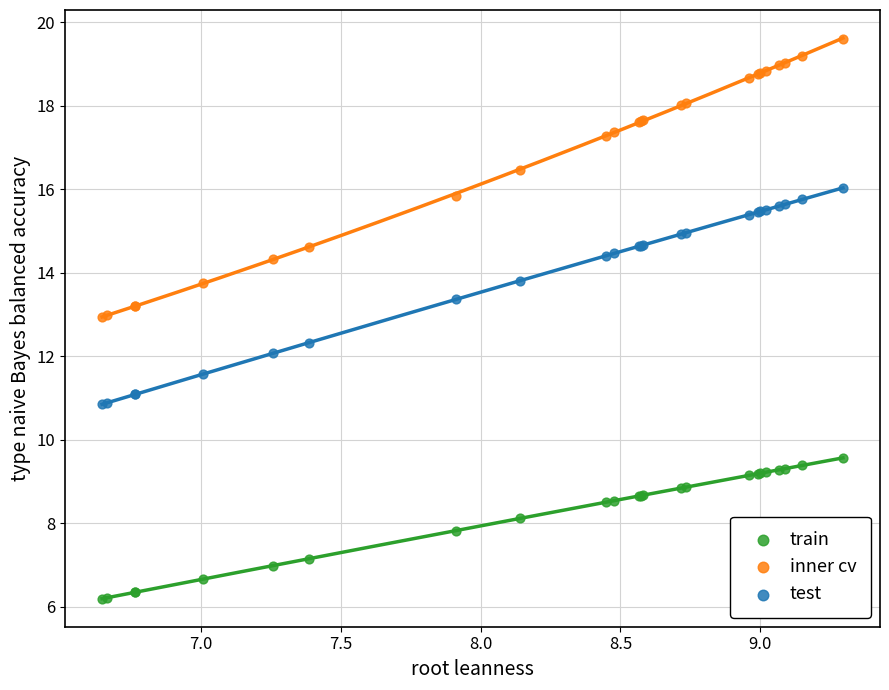

What are all the series names shown in the legend?

train, inner cv, test